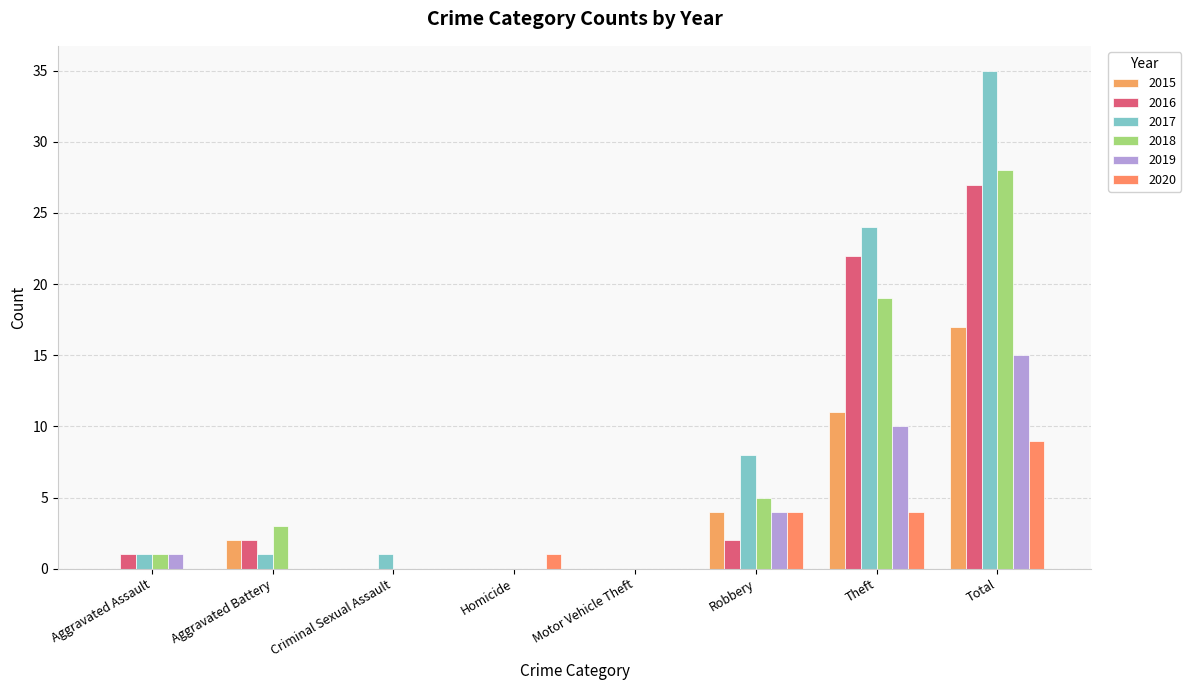

Which series changed the most between Homicide and Robbery?

2017